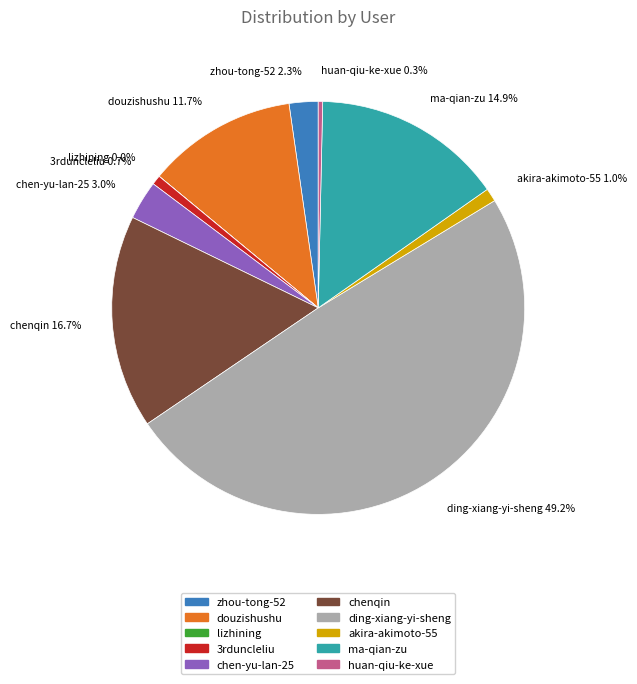

Which category has the biggest portion of the pie?

ding-xiang-yi-sheng